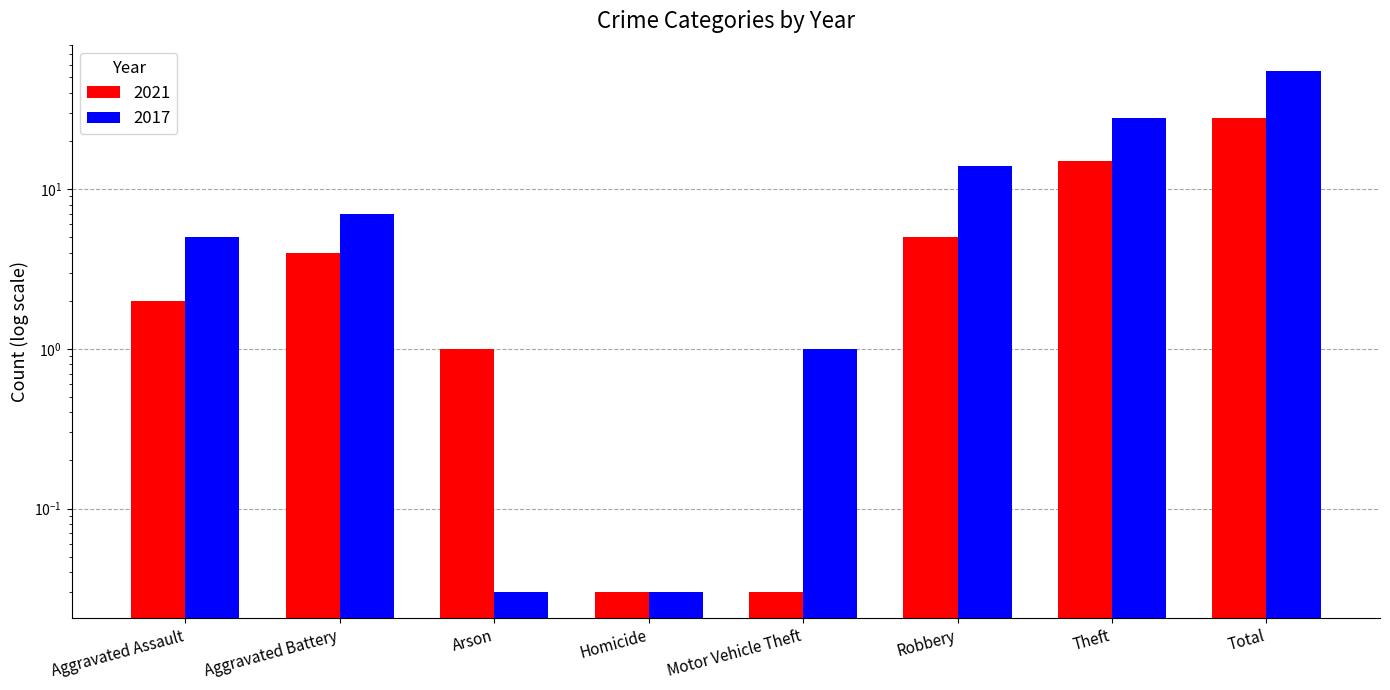

List the series in order of their overall mean, lowest first.

2021, 2017